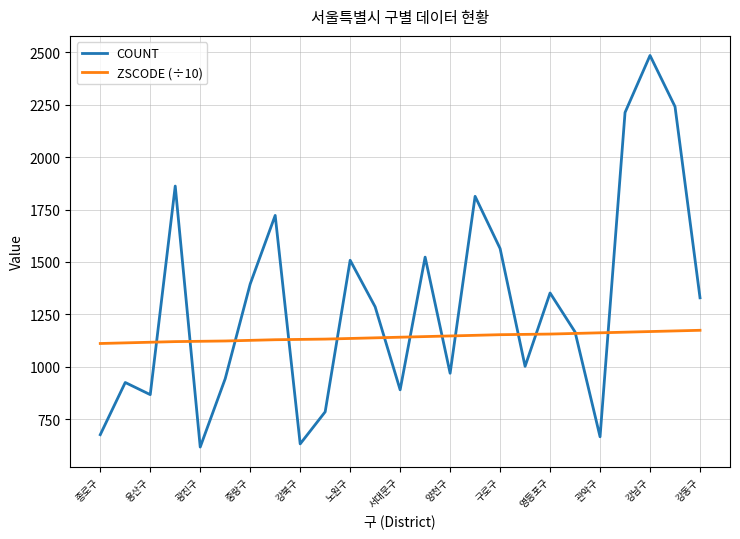

List the series in order of their peak value, lowest first.

ZSCODE (÷10), COUNT